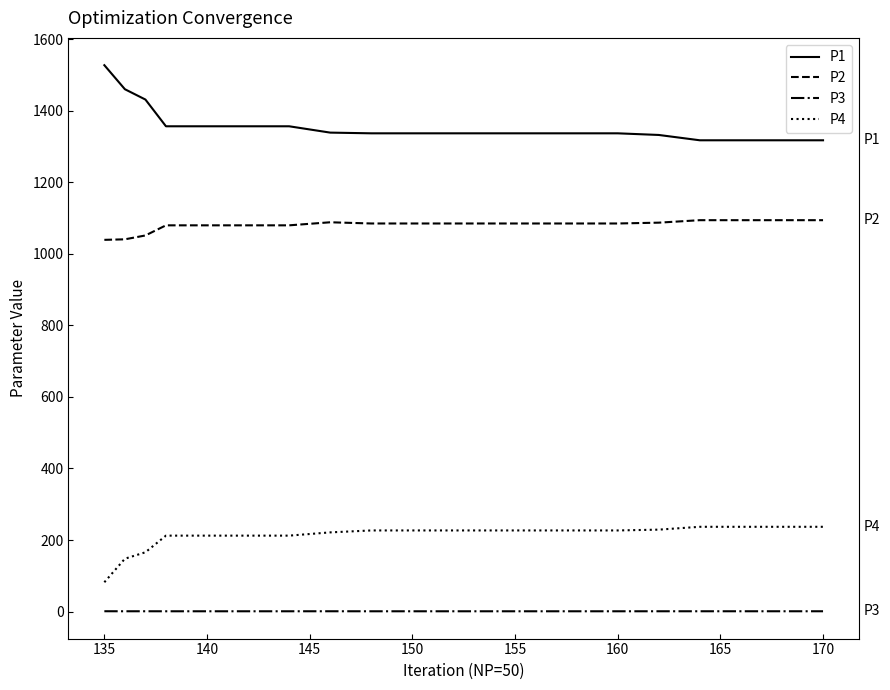

True or false: P2 and P4 cross at least once.

False